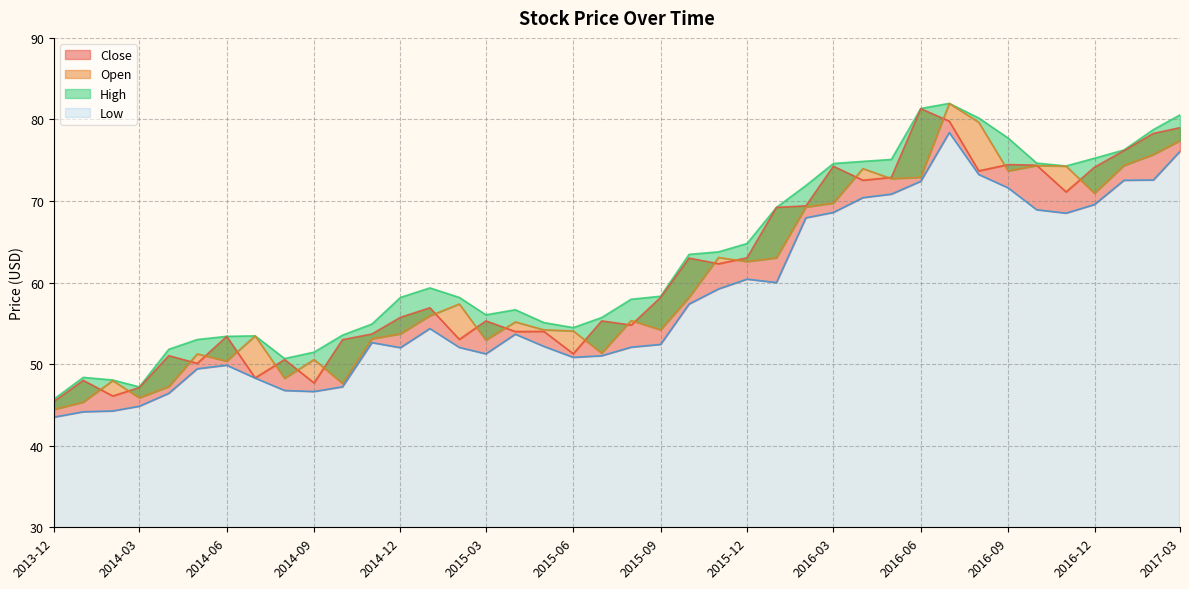

Does the chart have visible grid lines?

Yes